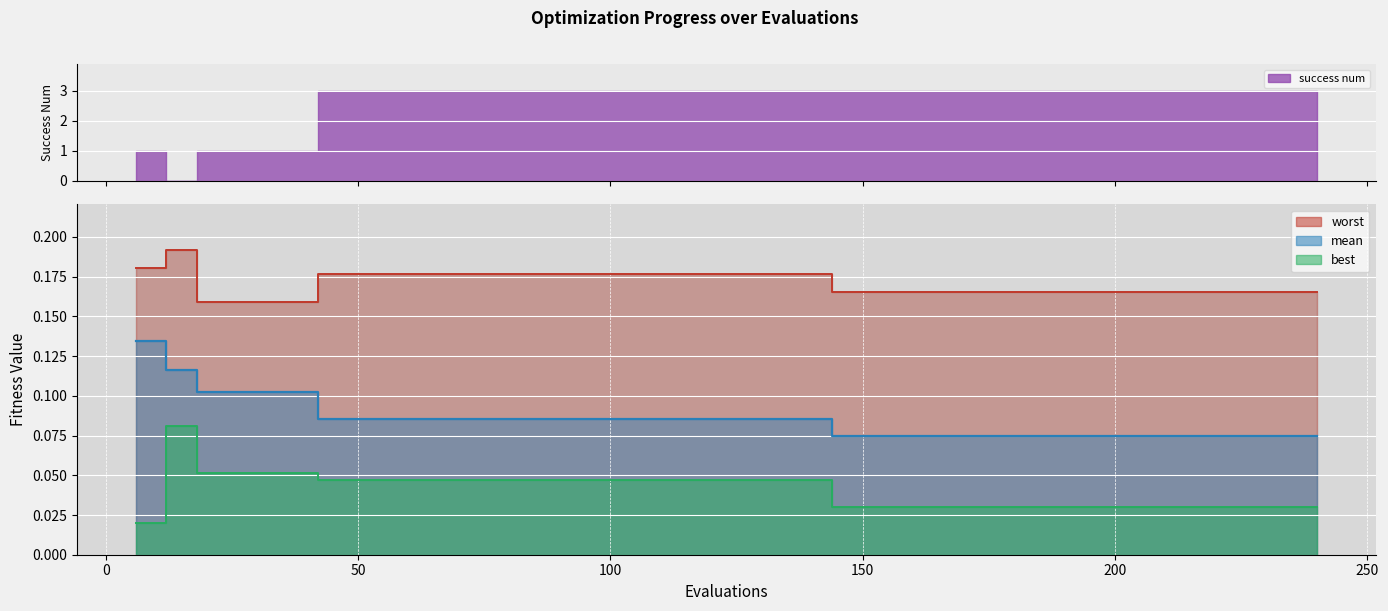

At how many categories does at least one series exceed 0?

40